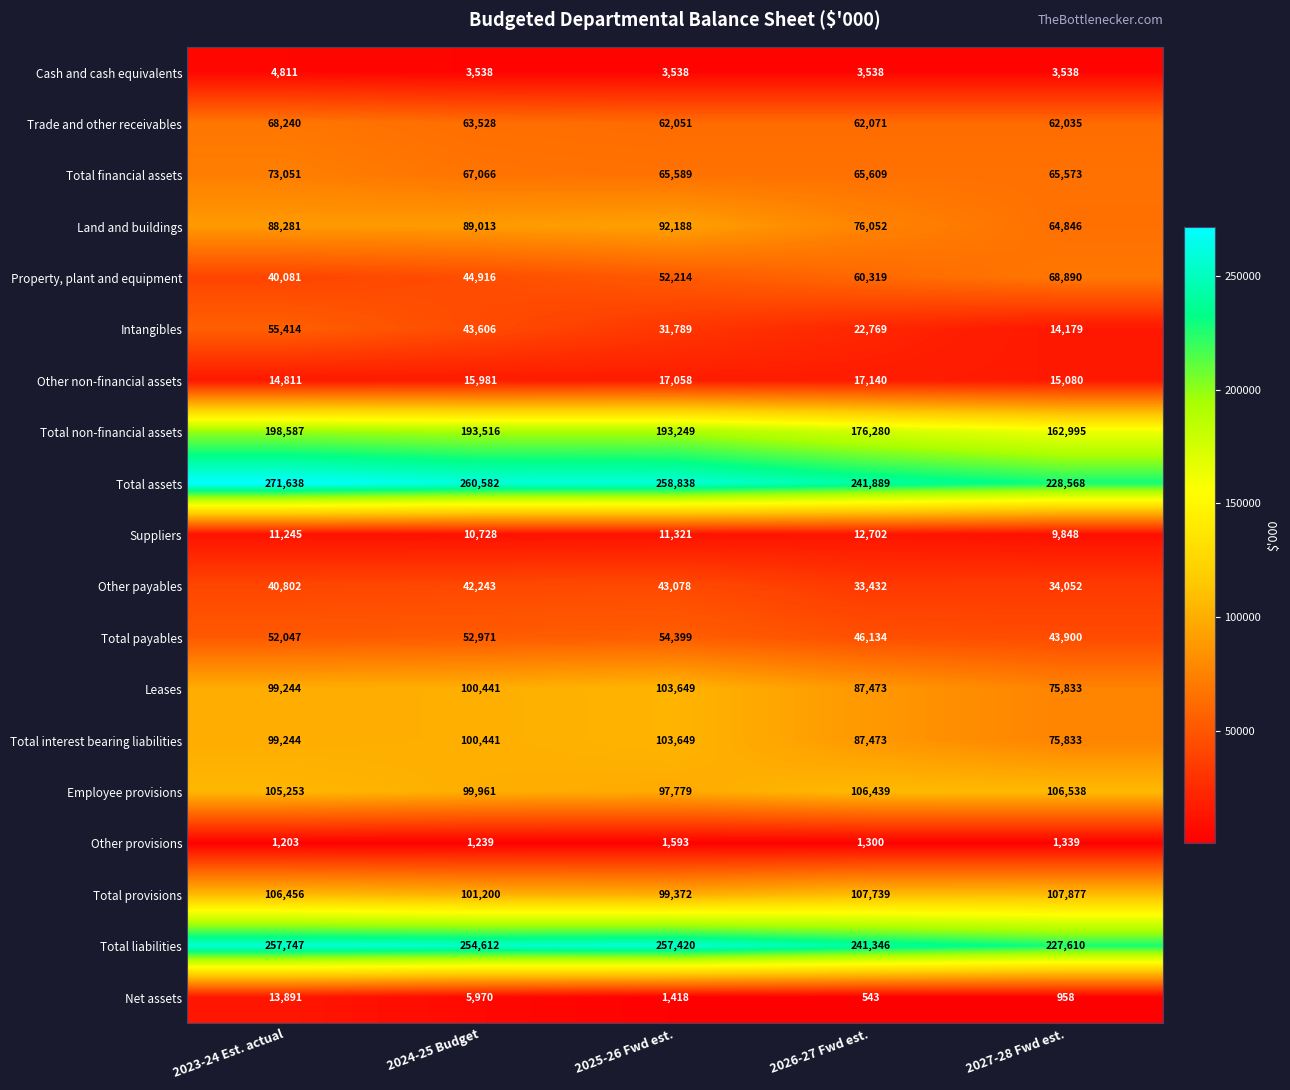

At how many categories does at least one series exceed 5379?

5